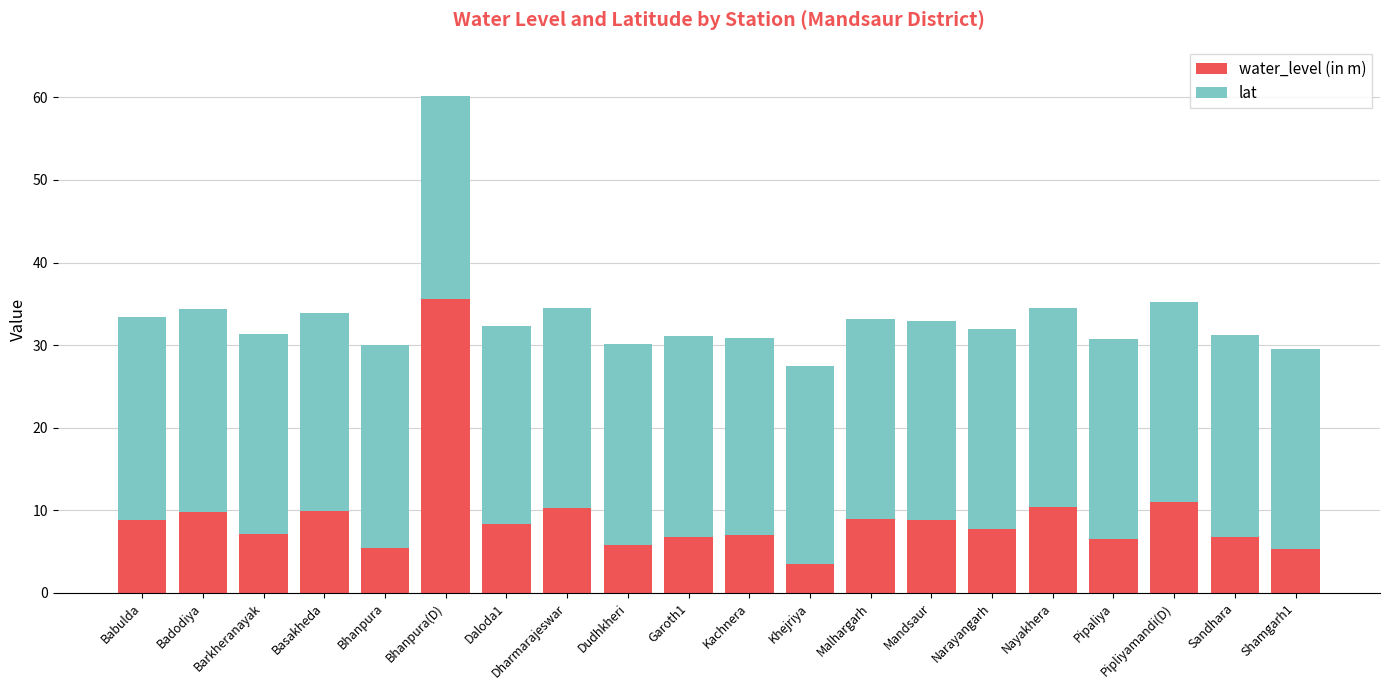

At which label does water_level (in m) first exceed 8?

Babulda